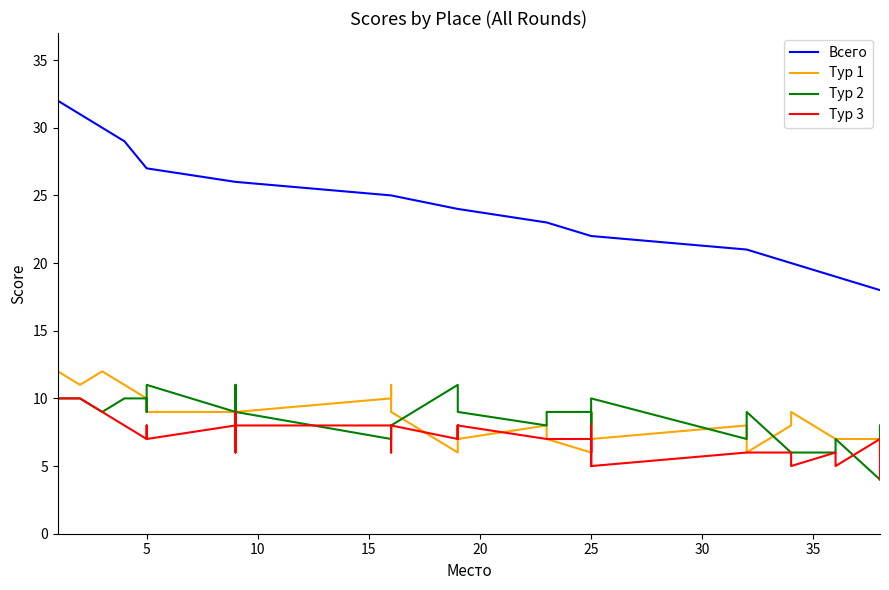

The value of Тур 1 at 5 is 3. True or false?

False